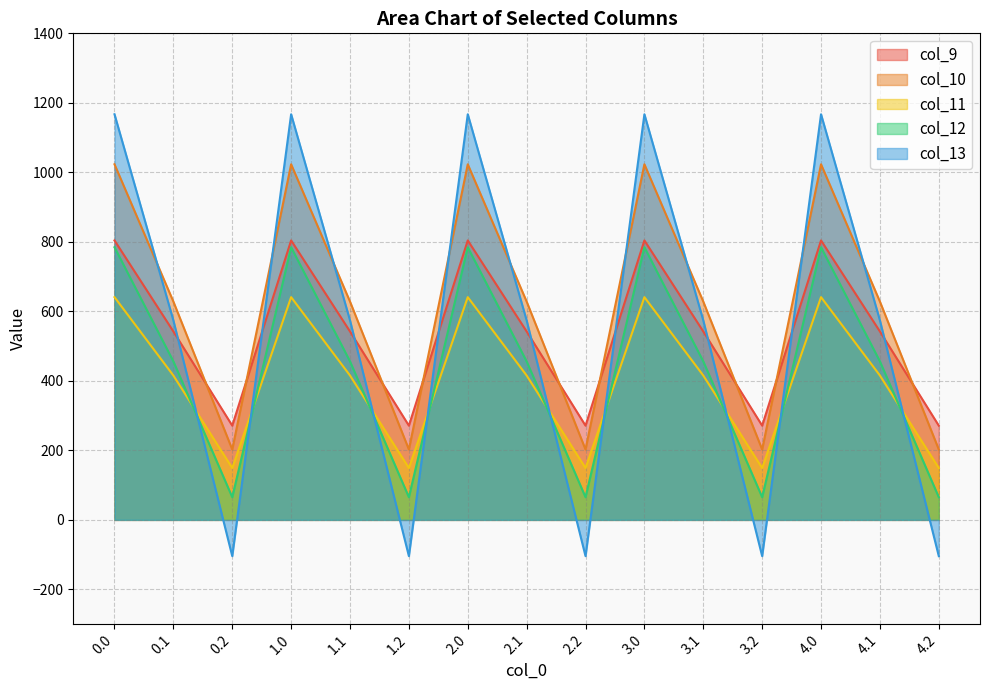

Which series has the largest range (max minus min)?

col_13